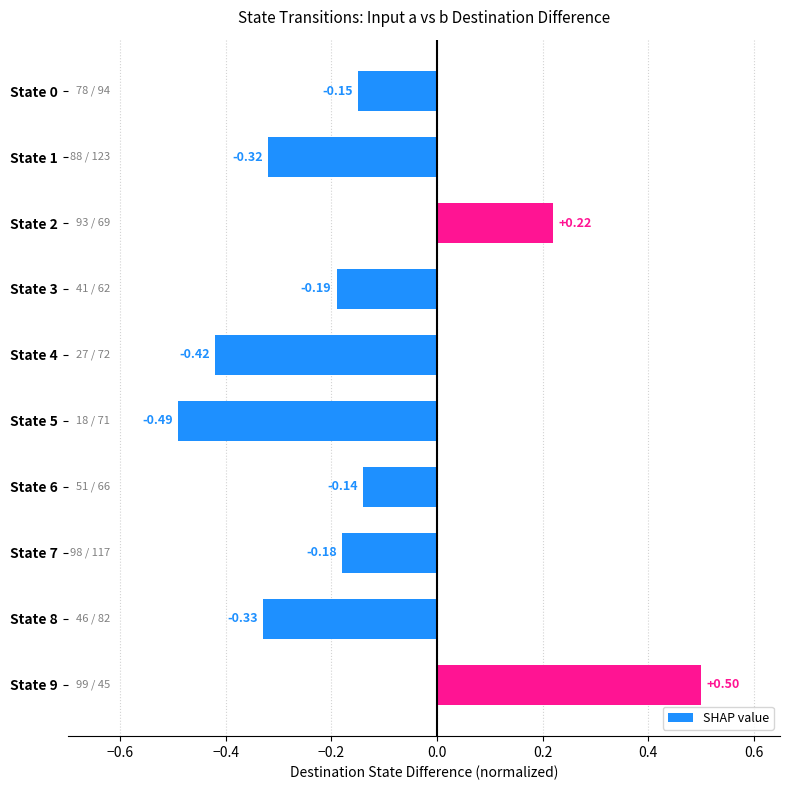

Does the chart contain any negative values?

Yes